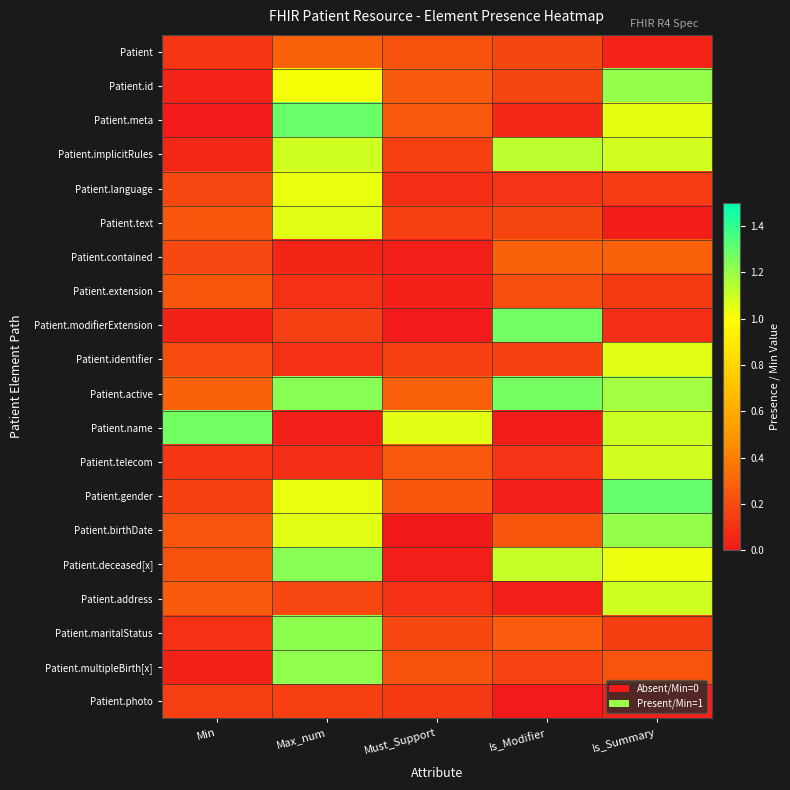

Reading left to right, what are all the values shown in this chart?

Patient: Min=0.1	Max_num=0.3	Must_Support=0.2	Is_Modifier=0.2	Is_Summary=0.0
Patient.id: Min=0.0	Max_num=1.0	Must_Support=0.3	Is_Modifier=0.2	Is_Summary=1.2
Patient.meta: Min=0.0	Max_num=1.3	Must_Support=0.2	Is_Modifier=0.1	Is_Summary=1.1
Patient.implicitRules: Min=0.1	Max_num=1.1	Must_Support=0.2	Is_Modifier=1.1	Is_Summary=1.1
Patient.language: Min=0.2	Max_num=1.0	Must_Support=0.1	Is_Modifier=0.1	Is_Summary=0.1
Patient.text: Min=0.2	Max_num=1.1	Must_Support=0.2	Is_Modifier=0.2	Is_Summary=0.0
Patient.contained: Min=0.2	Max_num=0.1	Must_Support=0.0	Is_Modifier=0.3	Is_Summary=0.3
Patient.extension: Min=0.2	Max_num=0.1	Must_Support=0.0	Is_Modifier=0.2	Is_Summary=0.1
Patient.modifierExtension: Min=0.0	Max_num=0.1	Must_Support=0.0	Is_Modifier=1.3	Is_Summary=0.1
Patient.identifier: Min=0.2	Max_num=0.1	Must_Support=0.2	Is_Modifier=0.2	Is_Summary=1.1
Patient.active: Min=0.3	Max_num=1.2	Must_Support=0.3	Is_Modifier=1.3	Is_Summary=1.2
Patient.name: Min=1.3	Max_num=0.0	Must_Support=1.1	Is_Modifier=0.0	Is_Summary=1.1
Patient.telecom: Min=0.1	Max_num=0.1	Must_Support=0.2	Is_Modifier=0.1	Is_Summary=1.1
Patient.gender: Min=0.2	Max_num=1.0	Must_Support=0.2	Is_Modifier=0.0	Is_Summary=1.3
Patient.birthDate: Min=0.2	Max_num=1.1	Must_Support=0.0	Is_Modifier=0.2	Is_Summary=1.2
Patient.deceased[x]: Min=0.2	Max_num=1.2	Must_Support=0.0	Is_Modifier=1.1	Is_Summary=1.0
Patient.address: Min=0.3	Max_num=0.2	Must_Support=0.1	Is_Modifier=0.0	Is_Summary=1.1
Patient.maritalStatus: Min=0.1	Max_num=1.2	Must_Support=0.2	Is_Modifier=0.3	Is_Summary=0.1
Patient.multipleBirth[x]: Min=0.0	Max_num=1.2	Must_Support=0.2	Is_Modifier=0.2	Is_Summary=0.2
Patient.photo: Min=0.1	Max_num=0.2	Must_Support=0.1	Is_Modifier=0.0	Is_Summary=0.0